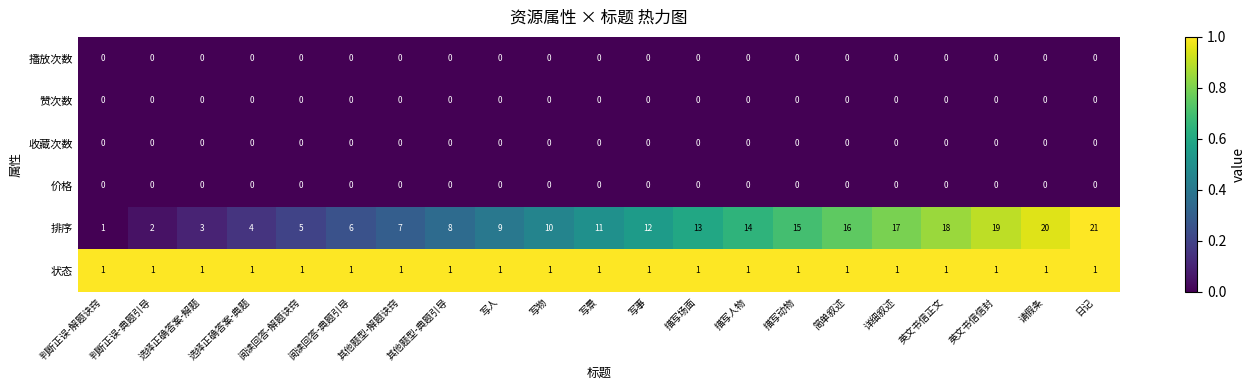

What is the difference between the highest and lowest values at 选择正确答案-解题?

3